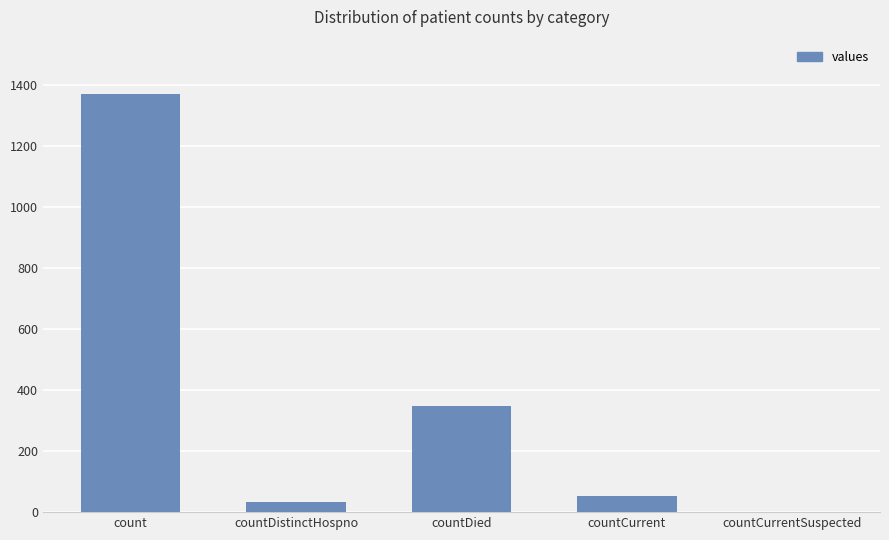

What value does the data have at count?

1371